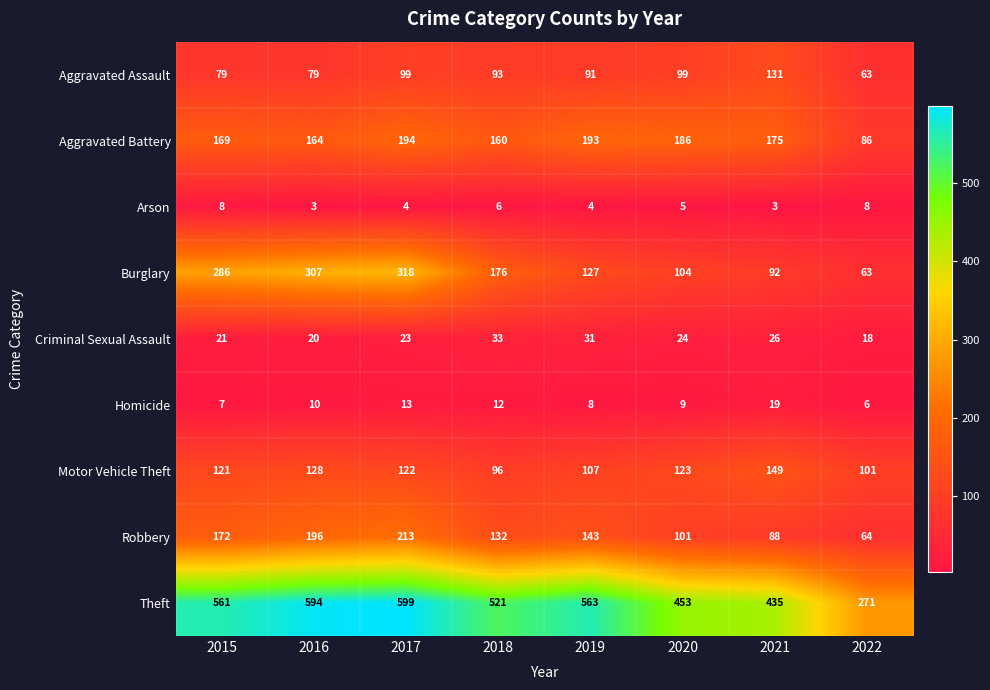

Rank the series by their maximum value, from highest to lowest.

Theft, Burglary, Robbery, Aggravated Battery, Motor Vehicle Theft, Aggravated Assault, Criminal Sexual Assault, Homicide, Arson